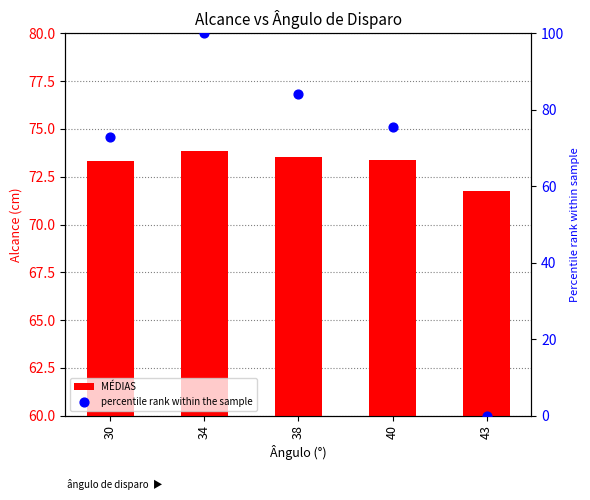

Which series contains the highest Y value?

percentile rank within the sample